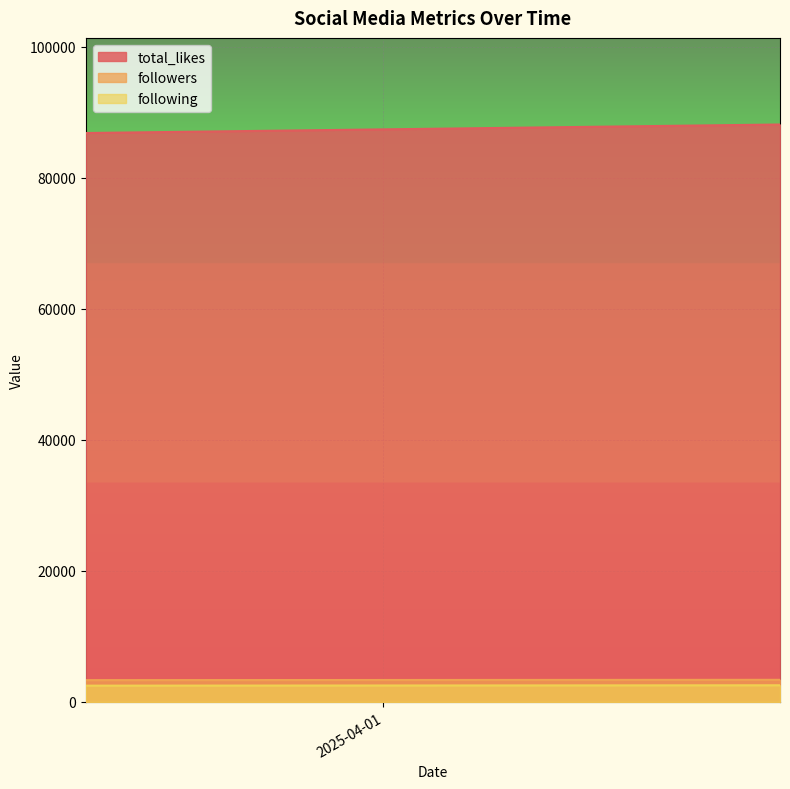

Reading right to left, list all the values displayed in this chart.

total_likes: 2025-04-05 00:00:00=88100	2025-04-05 00:00:00=88100	2025-03-29 00:00:00=86800	2025-03-29 00:00:00=86800
followers: 2025-04-05 00:00:00=3371	2025-04-05 00:00:00=3371	2025-03-29 00:00:00=3323	2025-03-29 00:00:00=3323
following: 2025-04-05 00:00:00=2539	2025-04-05 00:00:00=2539	2025-03-29 00:00:00=2481	2025-03-29 00:00:00=2481